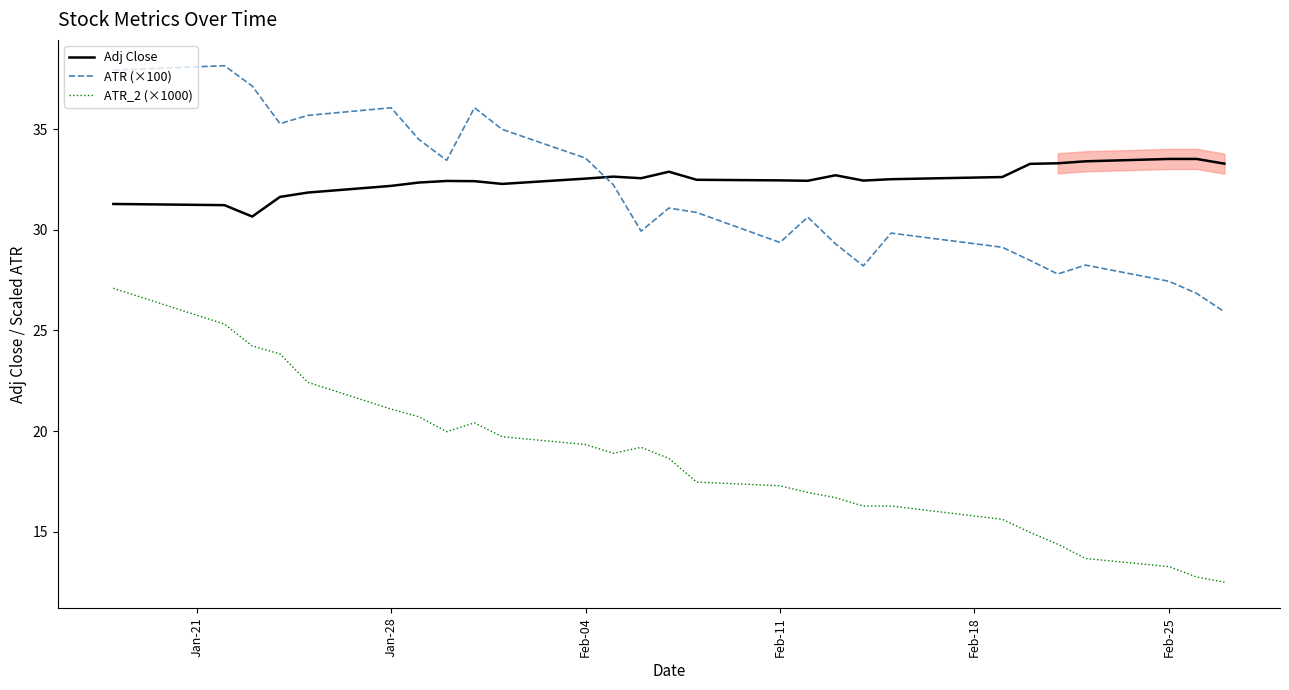

Read the ATR_2 (×1000) value at Feb-04.

19.3